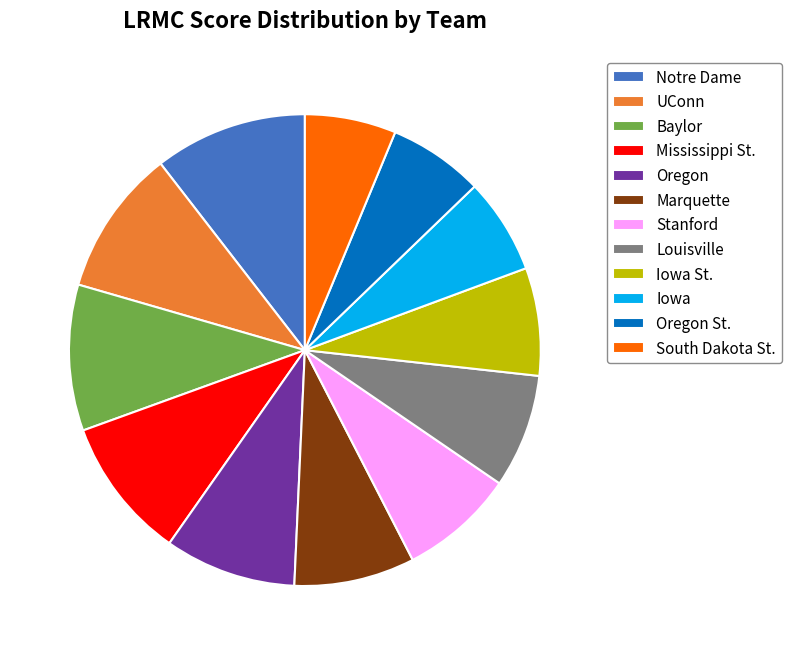

The Iowa slice represents 7% of the pie. True or false?

True